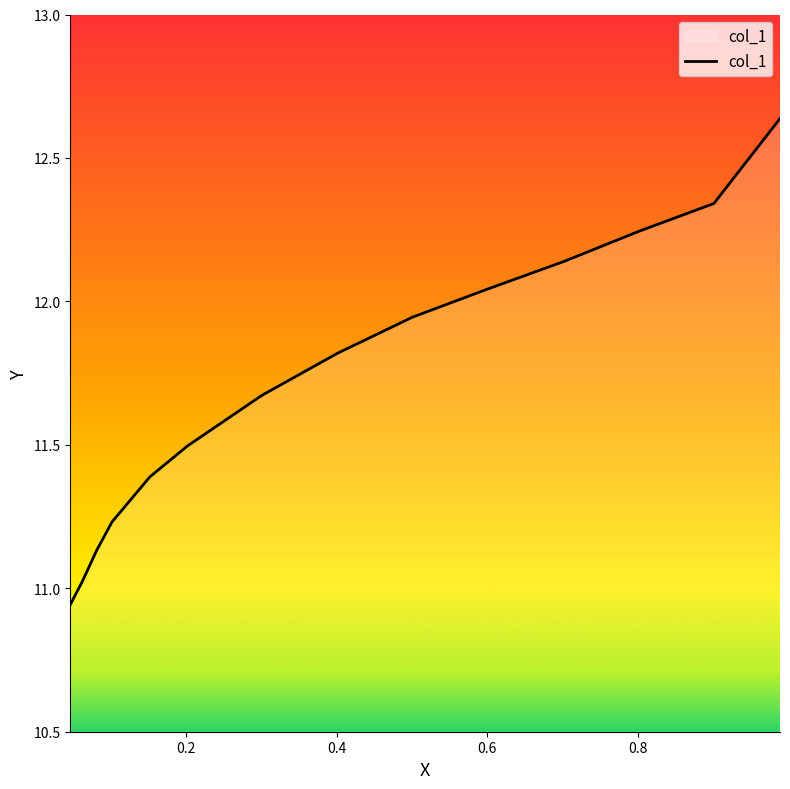

How many distinct data groups are displayed?

1